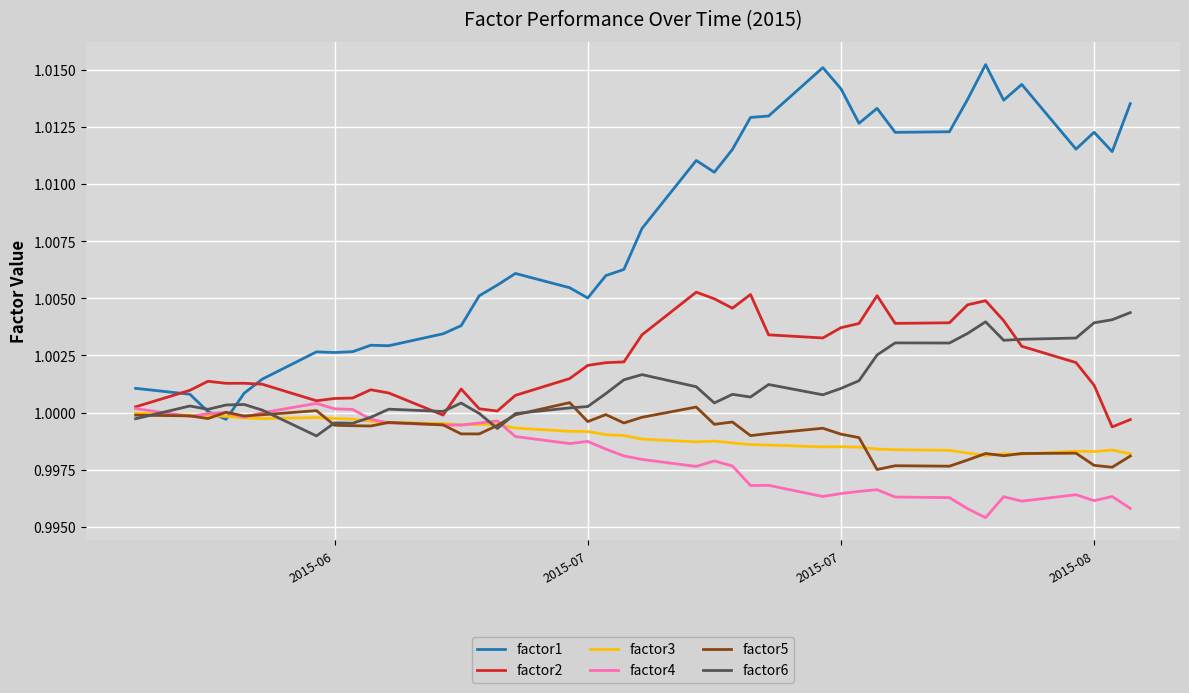

Does the chart display data point markers on the line(s)?

No